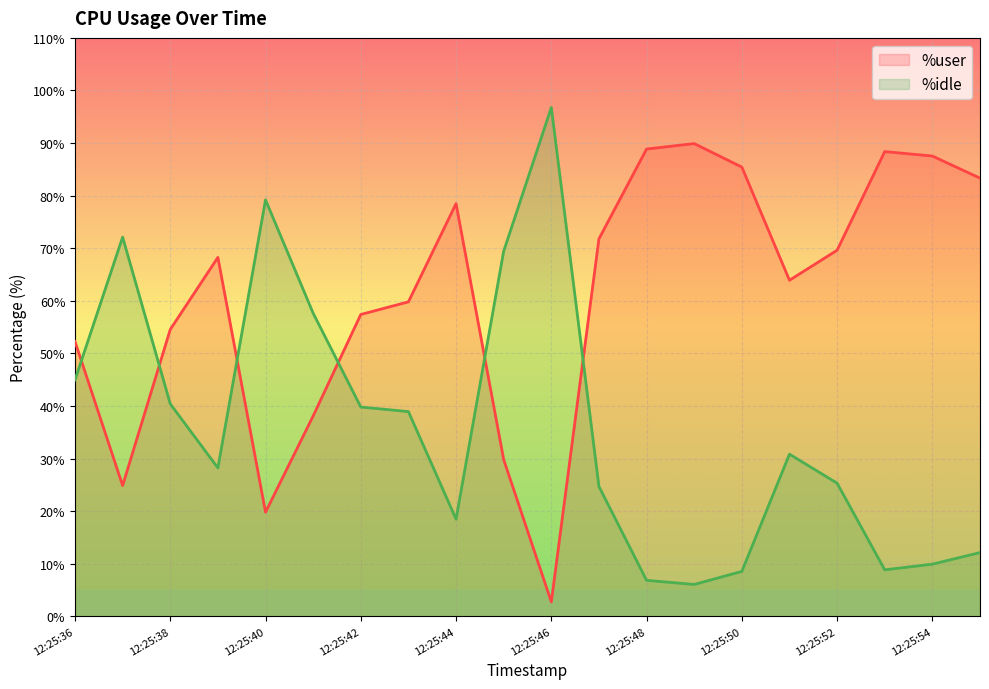

Reading left to right, what are all the values shown in this chart?

%user: 12:25:36=52.3	12:25:37=24.9	12:25:38=54.5	12:25:39=68.3	12:25:40=19.8	12:25:41=38.1	12:25:42=57.4	12:25:43=59.8	12:25:44=78.5	12:25:45=29.8	12:25:46=2.7	12:25:47=71.8	12:25:48=88.9	12:25:49=89.9	12:25:50=85.4	12:25:51=63.9	12:25:52=69.6	12:25:53=88.4	12:25:54=87.5	12:25:55=83.3
%idle: 12:25:36=45.0	12:25:37=72.1	12:25:38=40.4	12:25:39=28.2	12:25:40=79.2	12:25:41=57.6	12:25:42=39.8	12:25:43=38.9	12:25:44=18.5	12:25:45=69.4	12:25:46=96.8	12:25:47=24.7	12:25:48=6.8	12:25:49=6.1	12:25:50=8.5	12:25:51=30.8	12:25:52=25.3	12:25:53=8.8	12:25:54=9.9	12:25:55=12.1